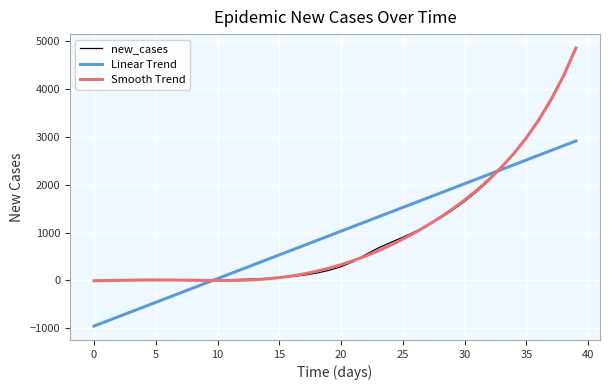

True or false: new_cases and Linear Trend cross at least once.

True